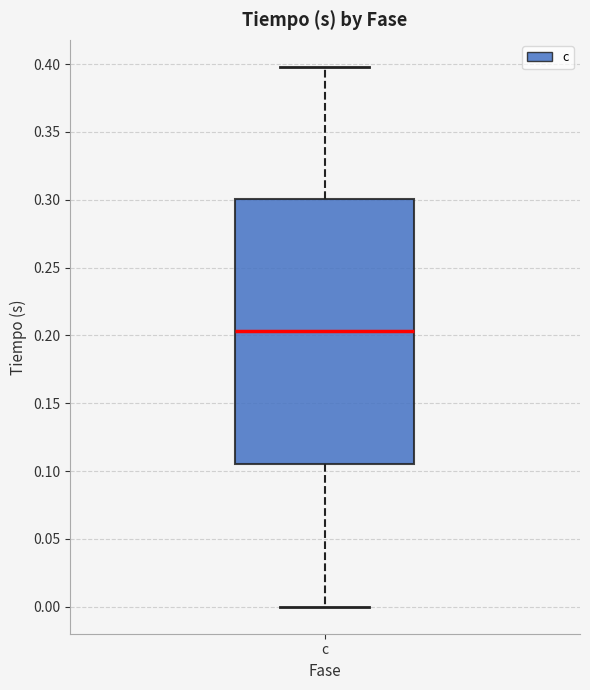

Transcribe this box plot: give where the median line is, the range the box spans, and where the two whiskers end, as read against the y-axis. The values are not printed on the chart, so give them approximately, as read against the axis.

median 0.205, box 0.105 to 0.300, whiskers 0.000 to 0.400